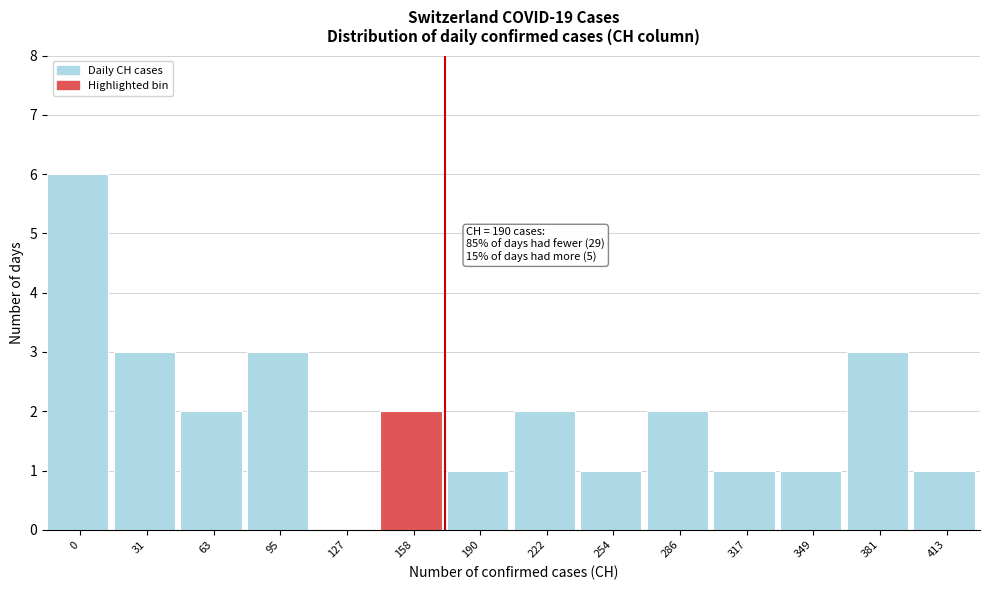

Reading left to right, list all the values displayed in this chart.

0=6	31=3	63=2	95=3	127=0	158=2	190=1	222=2	254=1	286=2	317=1	349=1	381=3	413=1